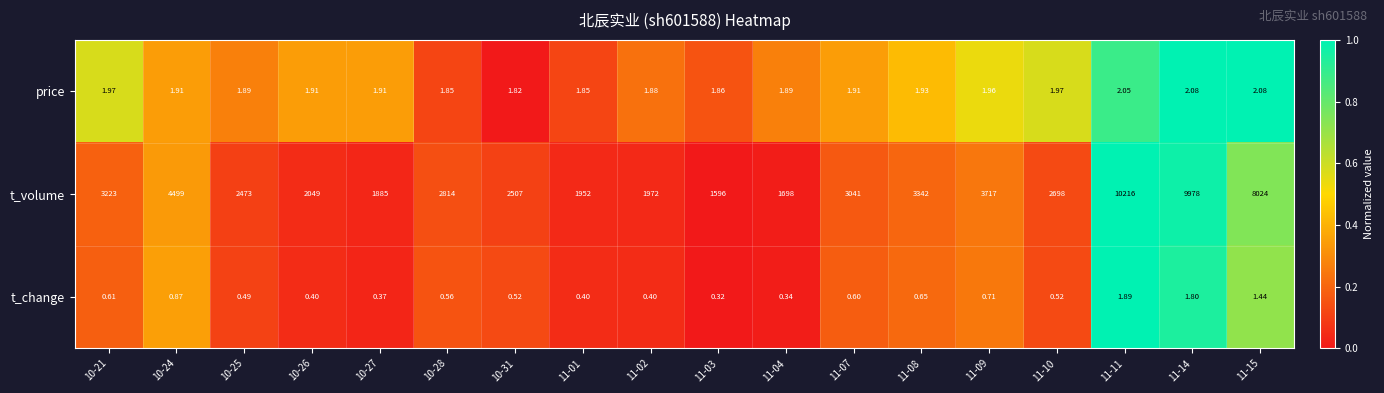

How many data points in t_volume are less than 2814?

9